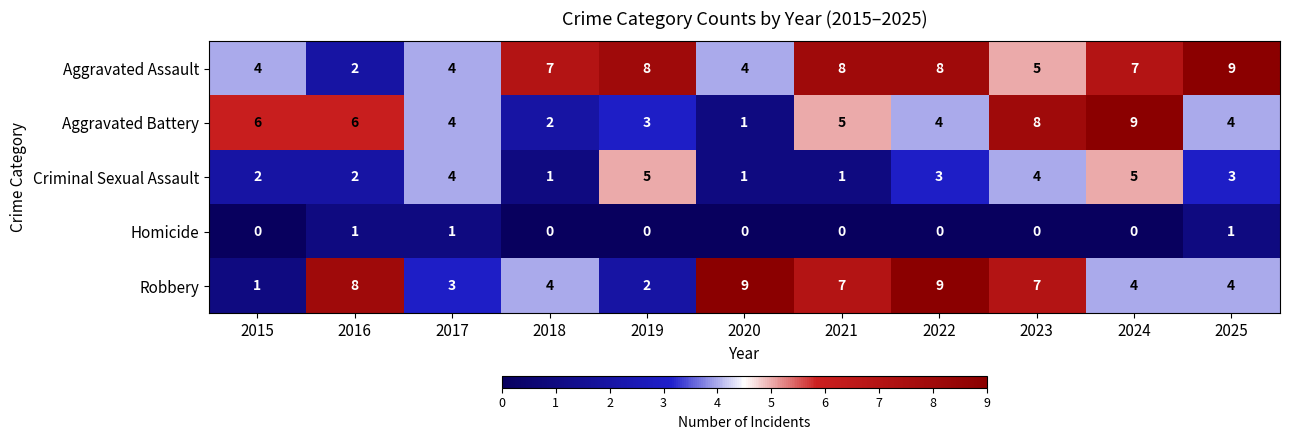

At 2015, list the series in order from smallest to largest.

Homicide, Robbery, Criminal Sexual Assault, Aggravated Assault, Aggravated Battery